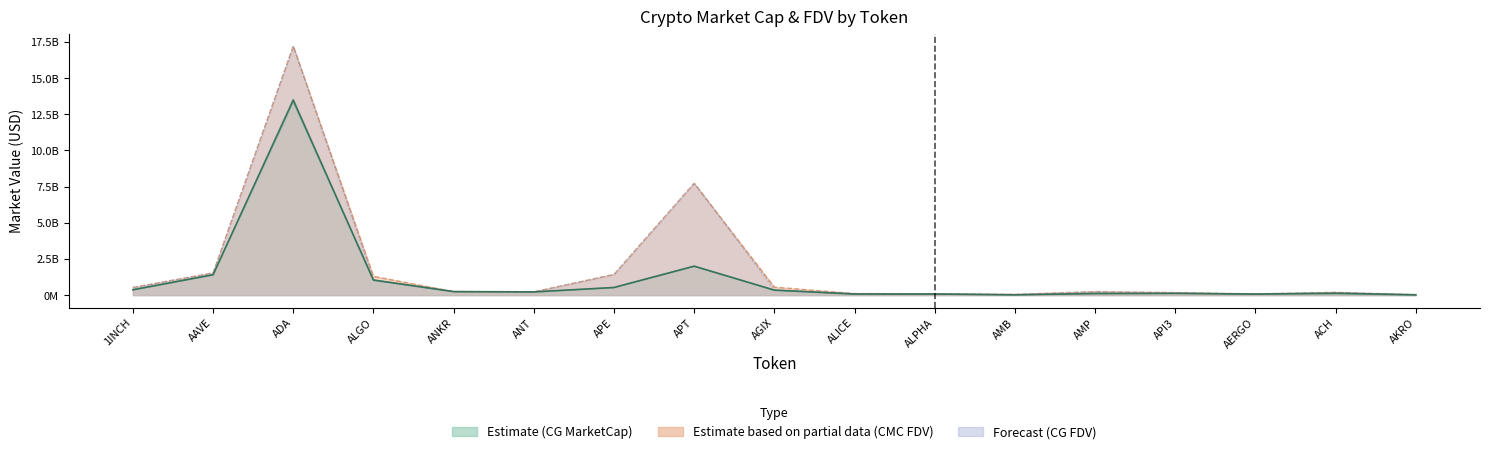

Where is the first local maximum?

ADA